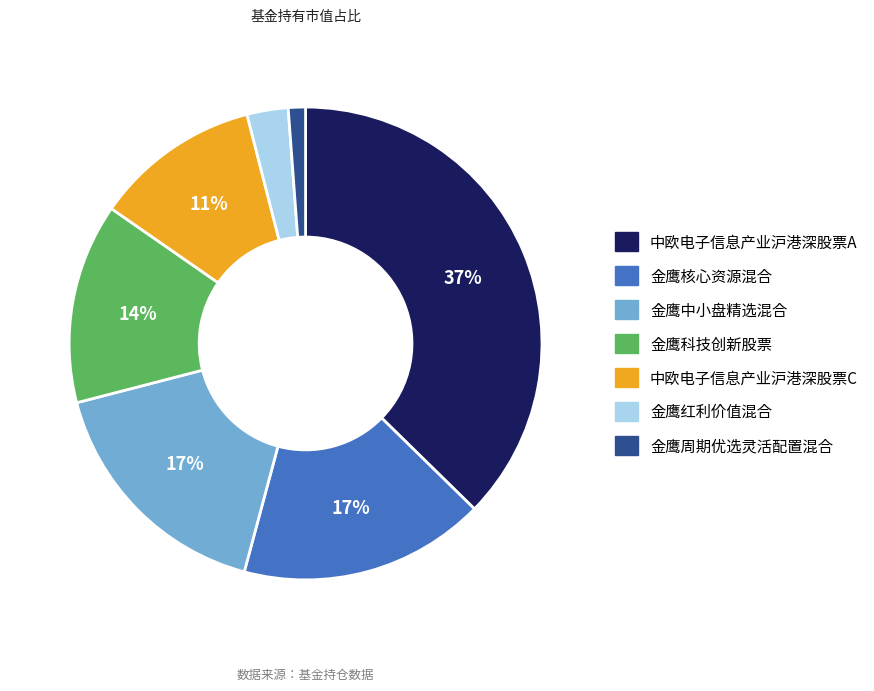

What is the smallest slice in the pie chart?

金鹰周期优选灵活配置混合